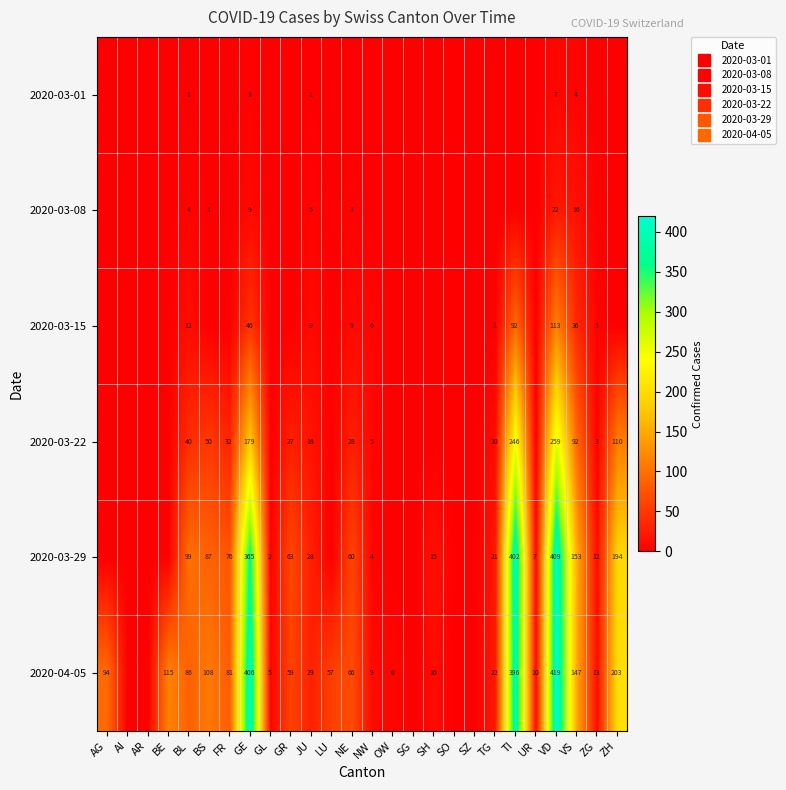

How many series are shown in this chart?

6